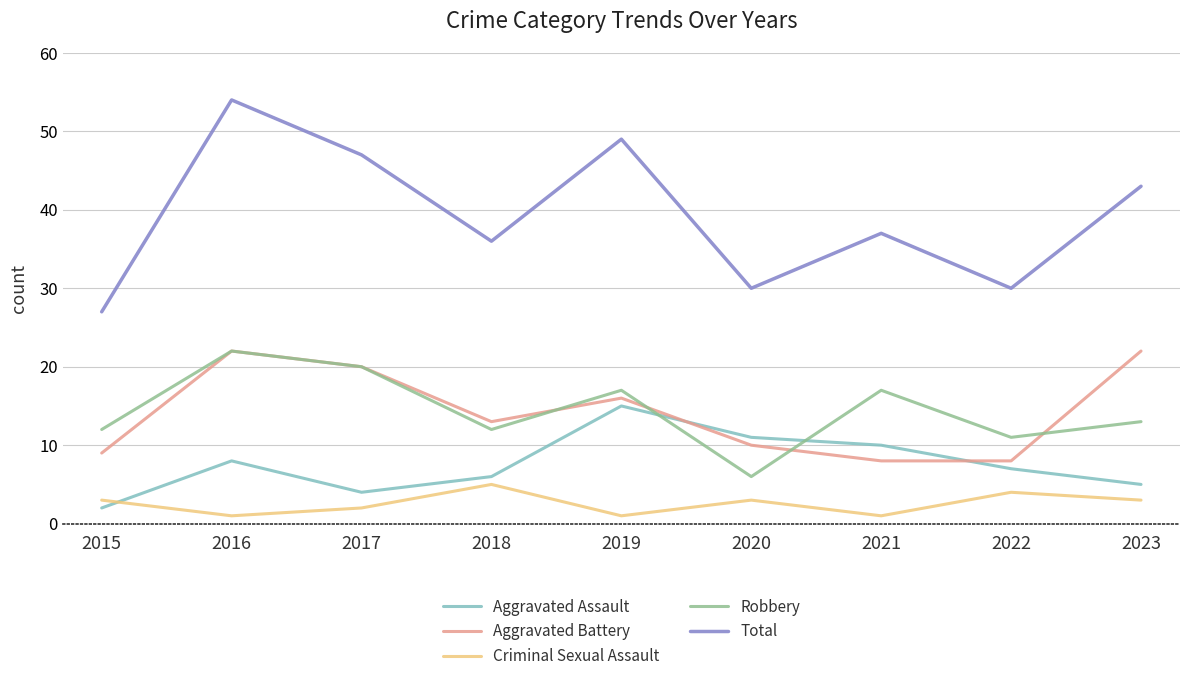

What value does the Criminal Sexual Assault series have at 2020?

3